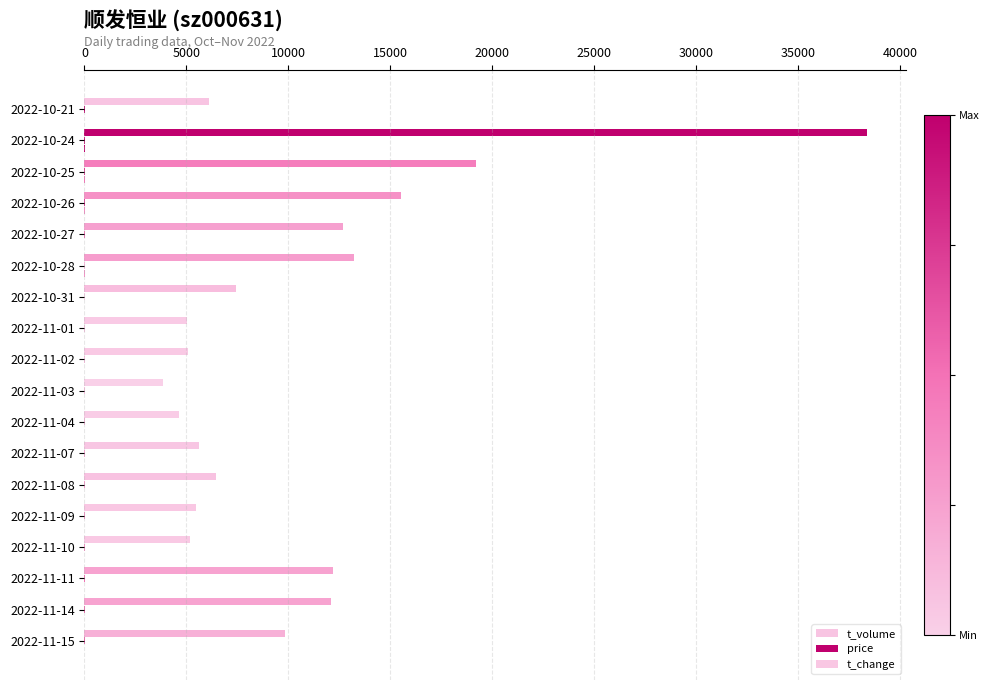

What is the lowest value of the t_change series?

0.5